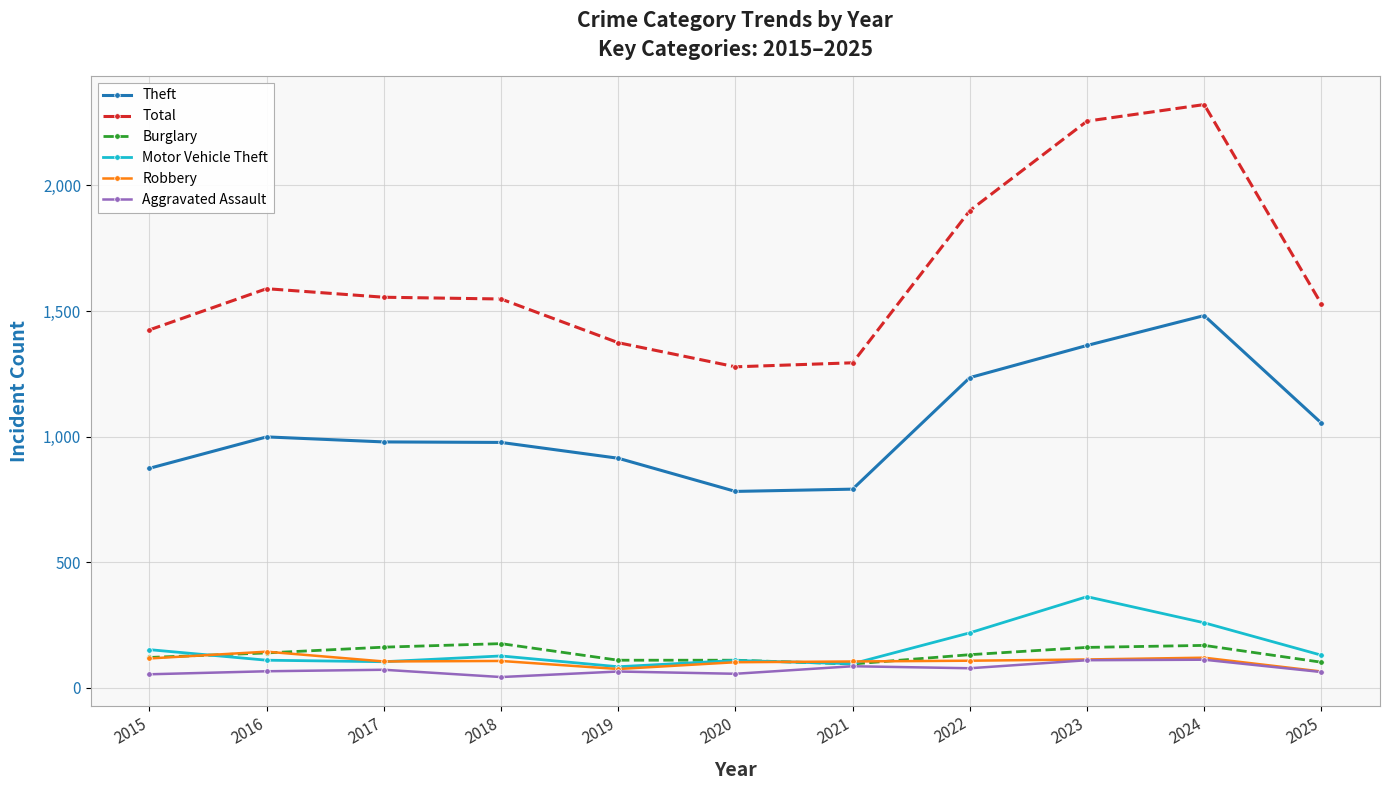

Count the number of data series in this chart.

6